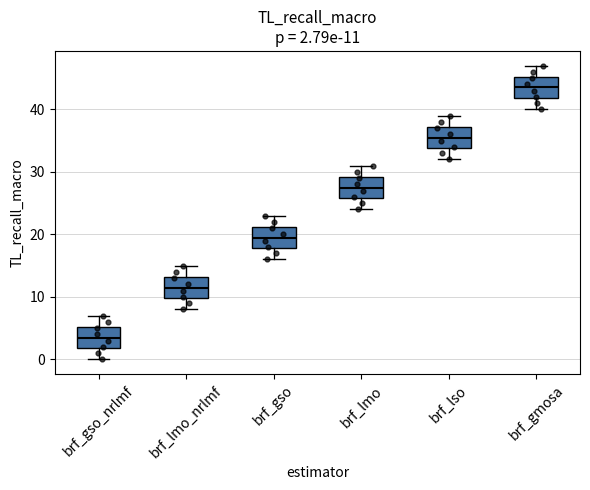

Which box has the highest median line?

brf_gmosa